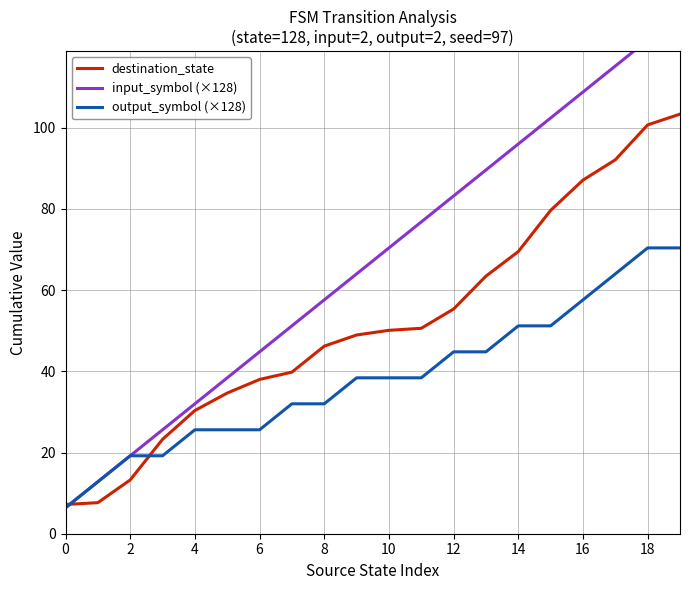

Which category has the highest value in the destination_state series?

19